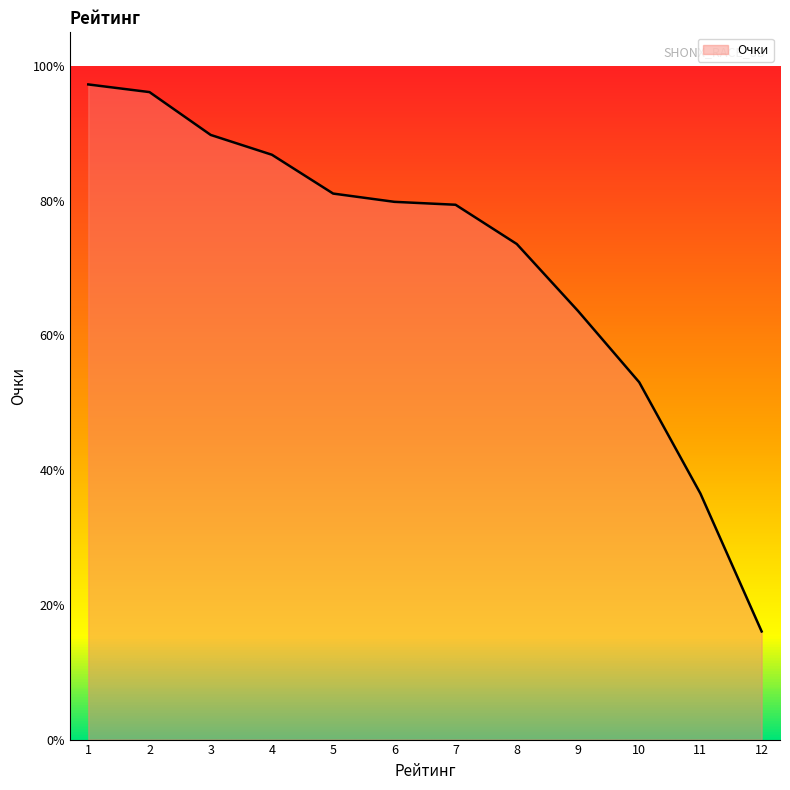

What value does the data have at 7?

79.4